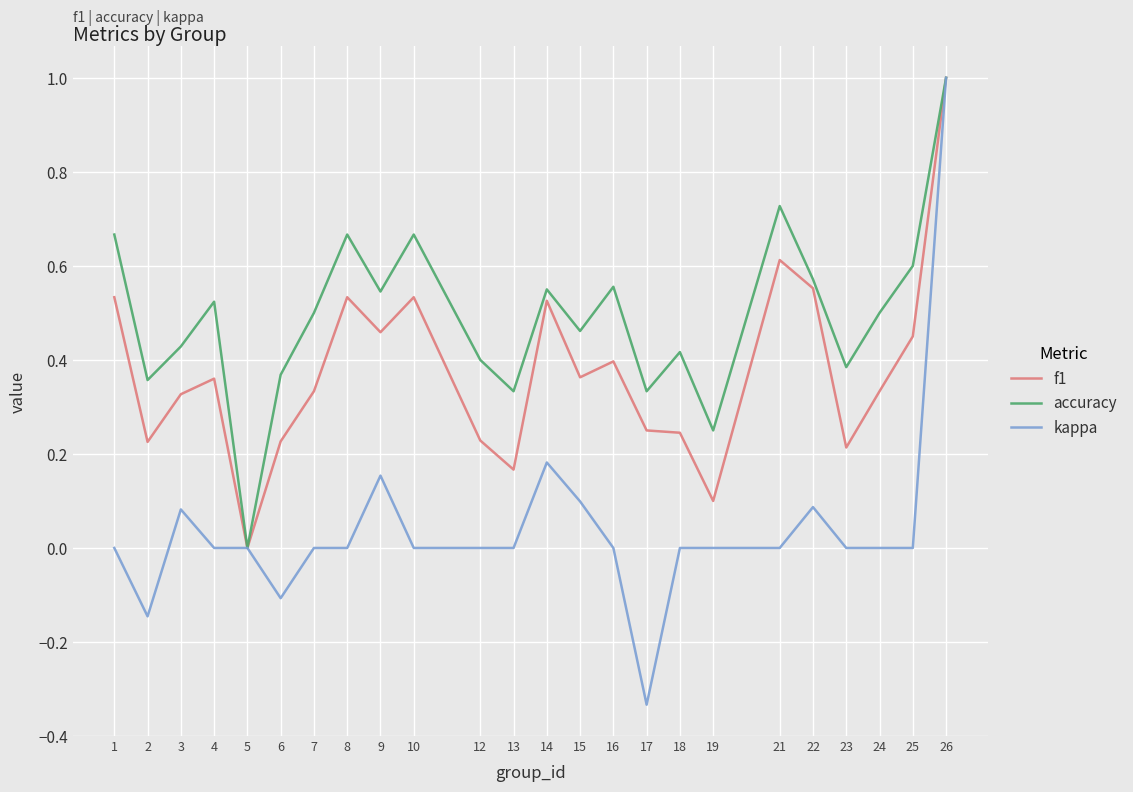

Is it true that kappa equals -0.9 at 5?

False